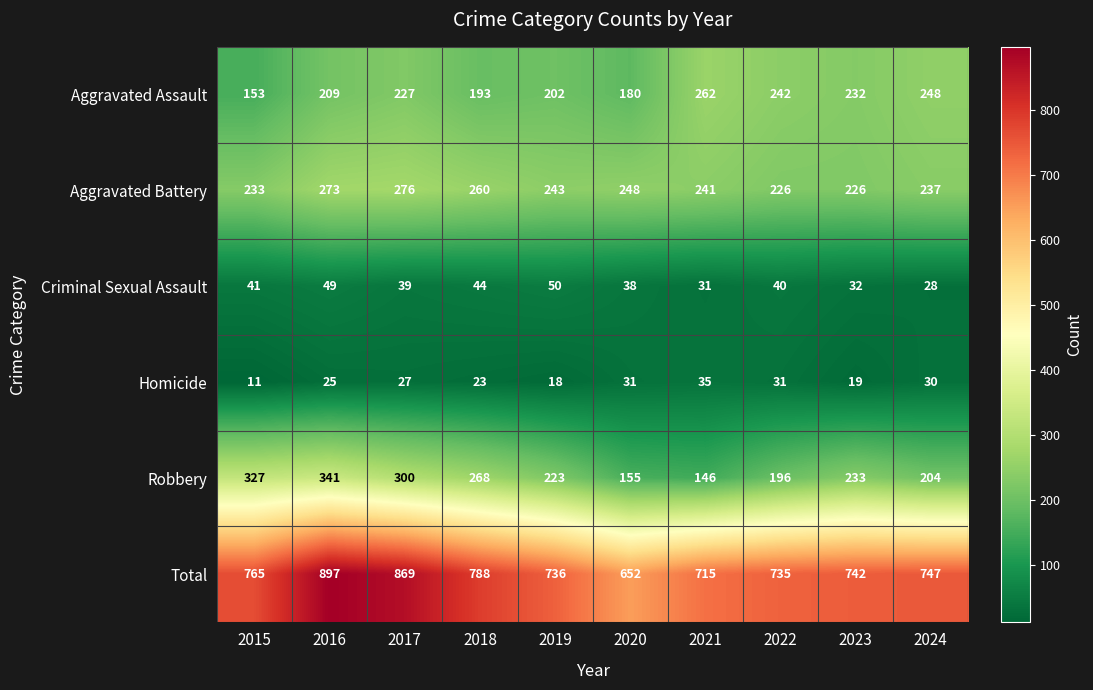

At which label does Aggravated Battery first exceed 243?

2016